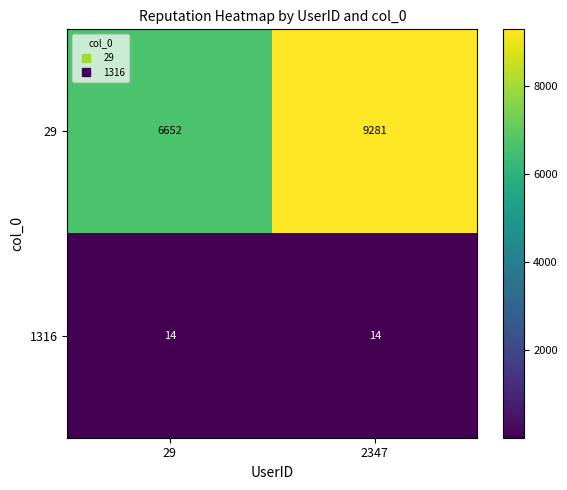

What is the maximum value shown in the chart?

9281